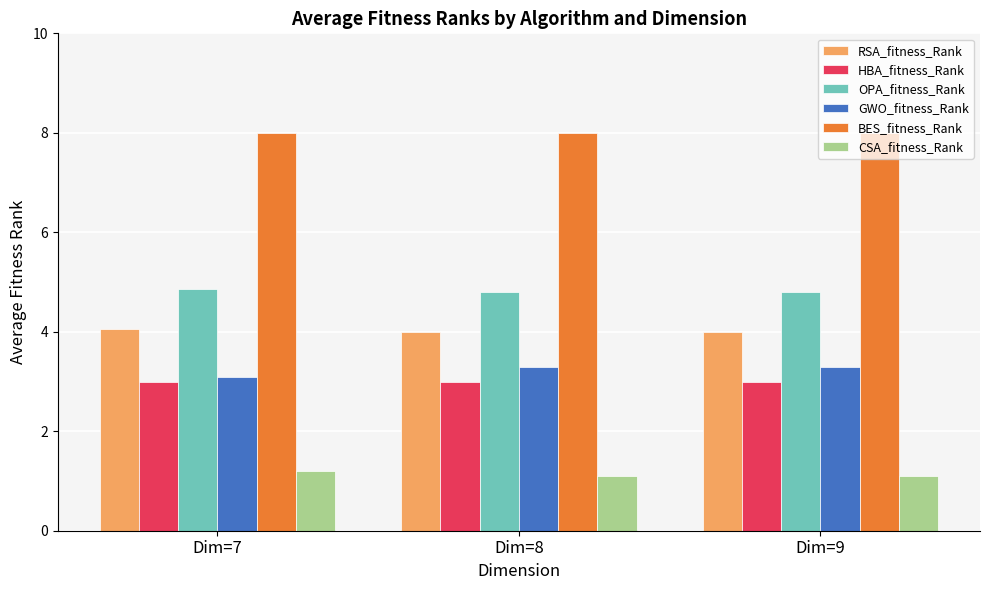

True or false: BES_fitness_Rank has a value of 8.0 at Dim=9.

True